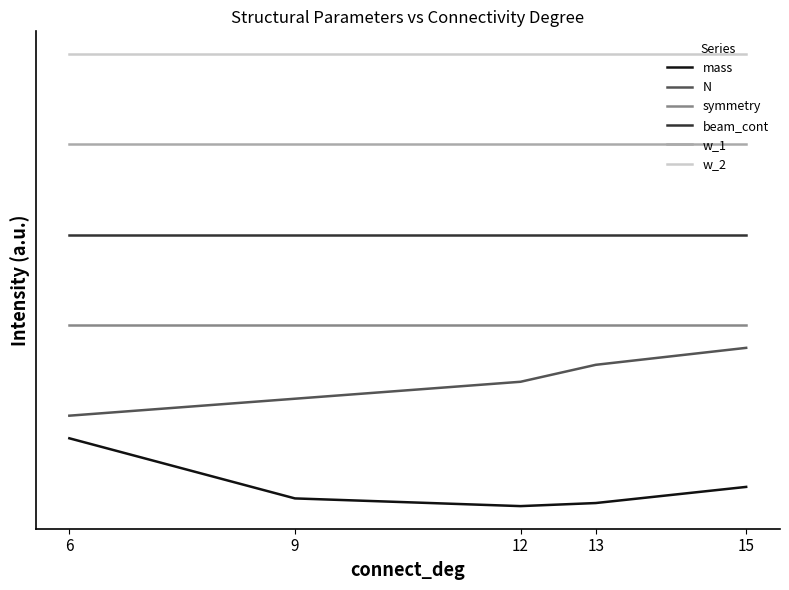

Between 15 and 12, which is larger?

15